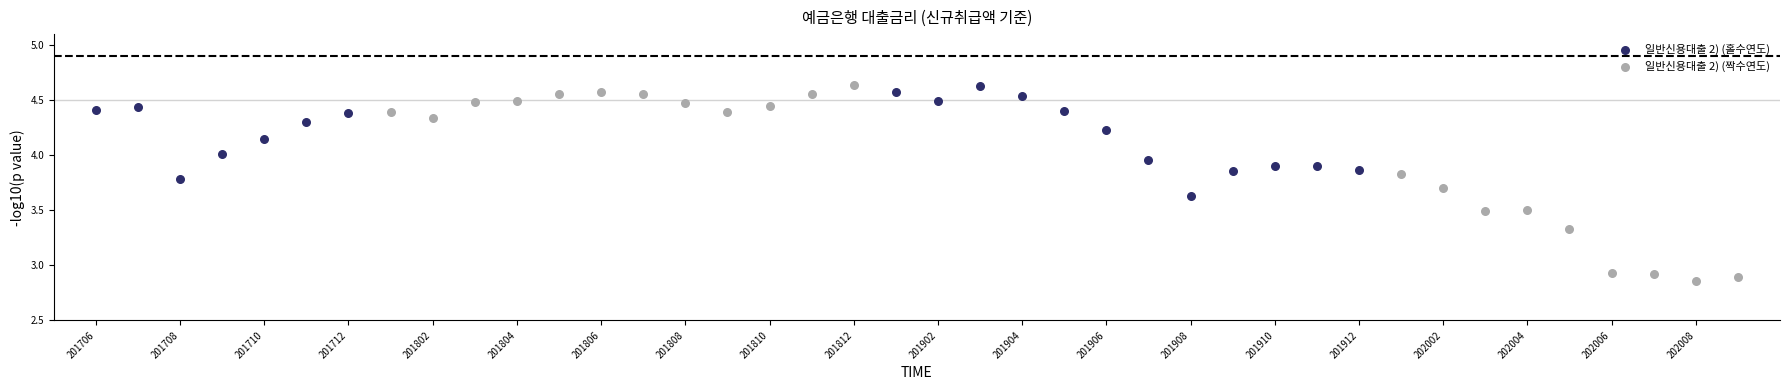

Which series reaches the minimum Y coordinate?

일반신용대출 2) (짝수연도)